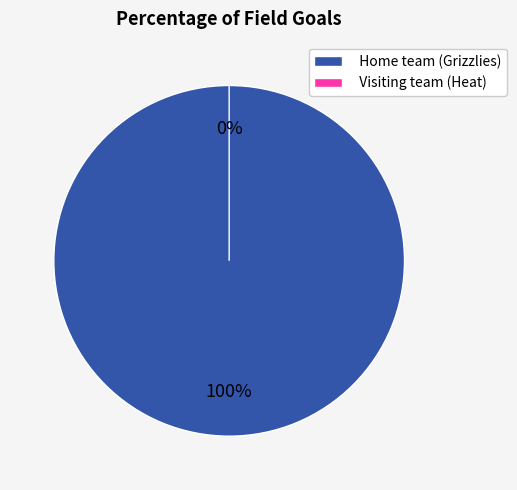

Which slice is the largest?

Home team (Grizzlies)